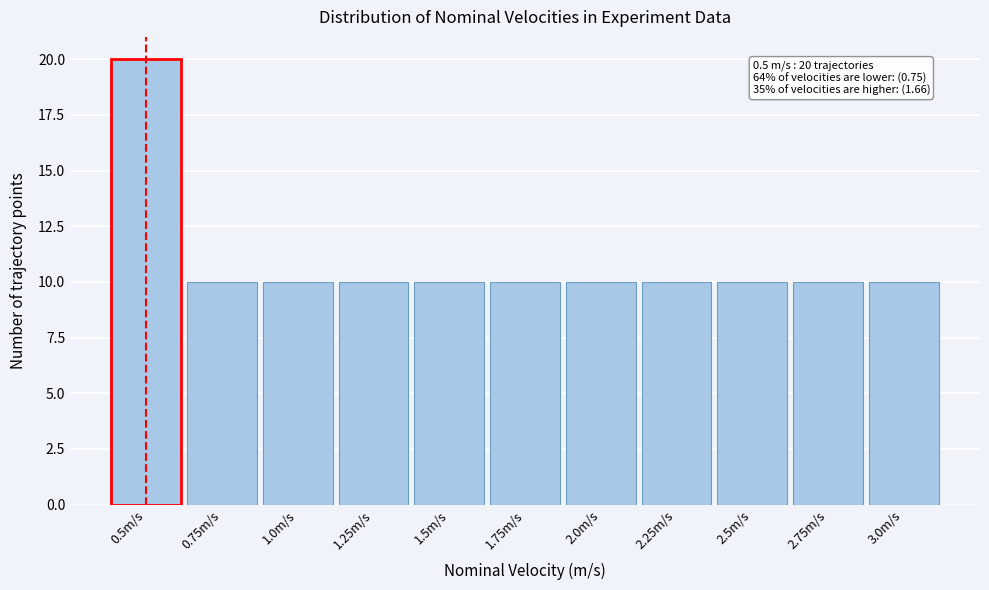

Which range on the x-axis has the tallest bar?

0.375 to 0.625